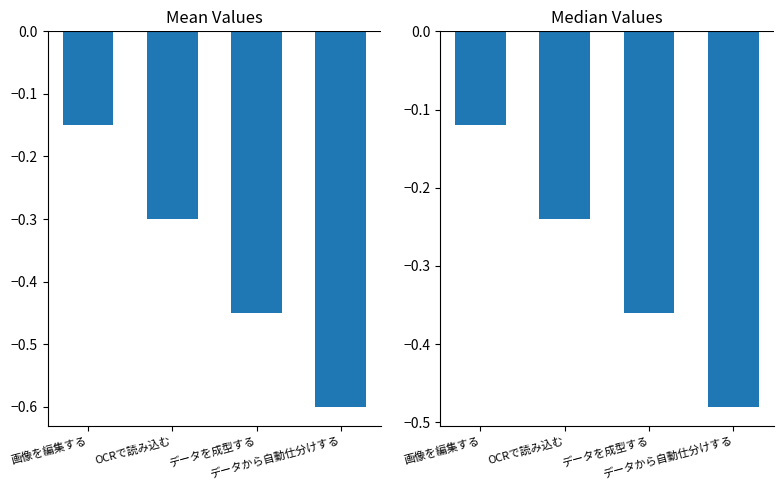

At which category does the chart reach its minimum across all series?

データから自動仕分けする